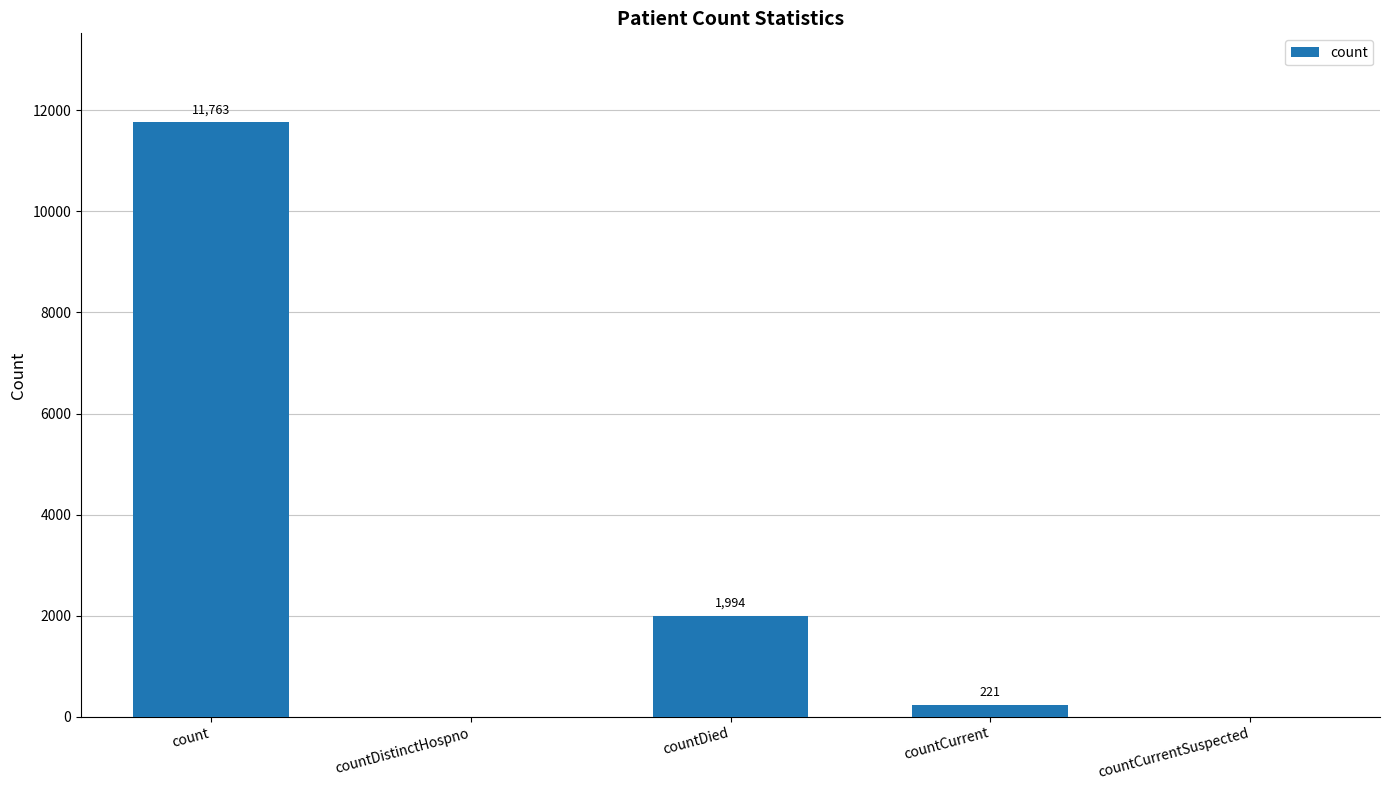

Which has a higher value, countCurrent or countDistinctHospno?

countCurrent